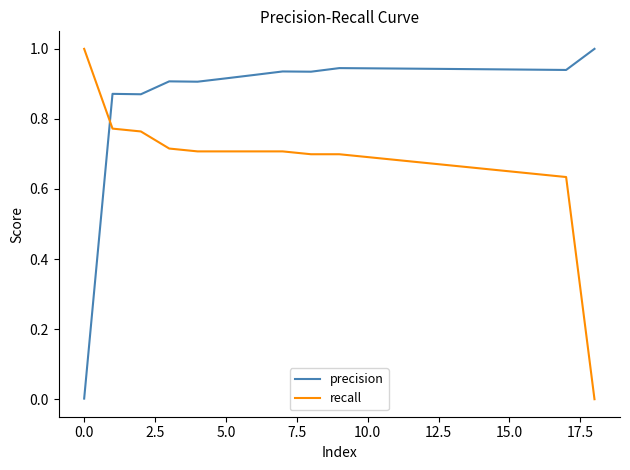

What is the highest value of the precision series?

1.0